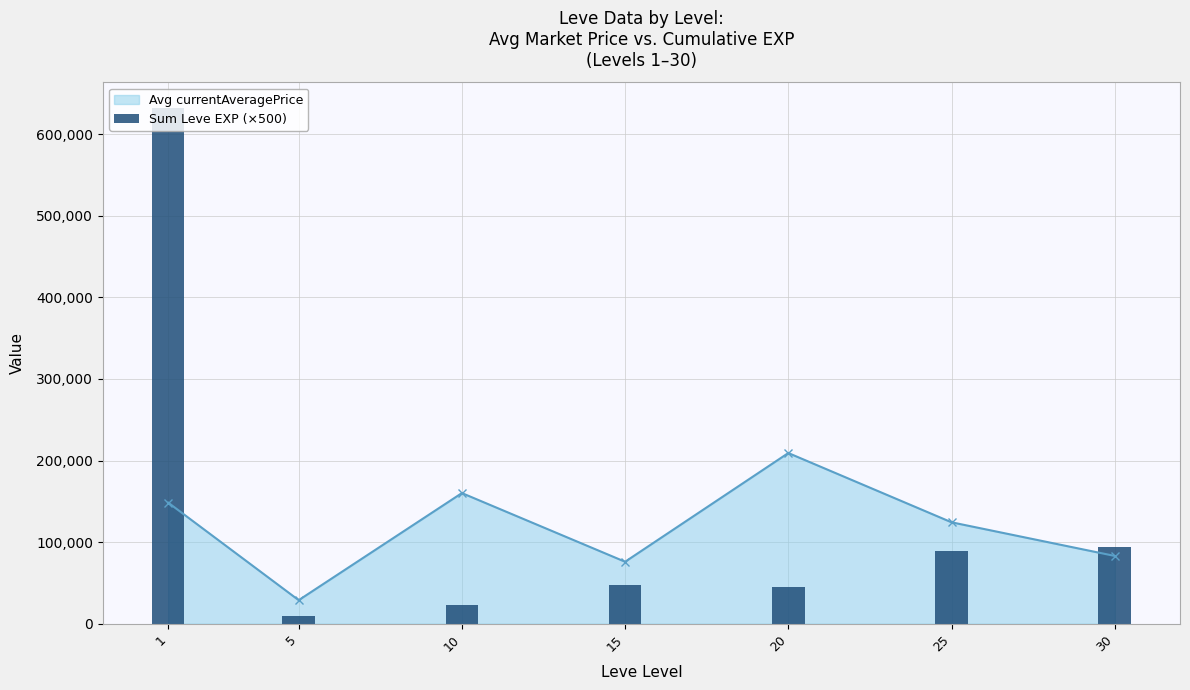

What is the change in value from 5 to 25?

+79000